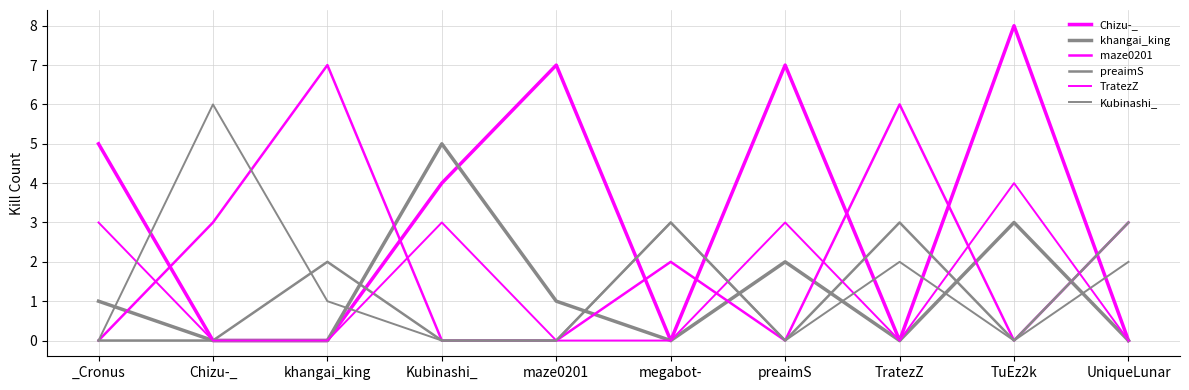

Count the Chizu-_ values in the range 0 to 7.

9